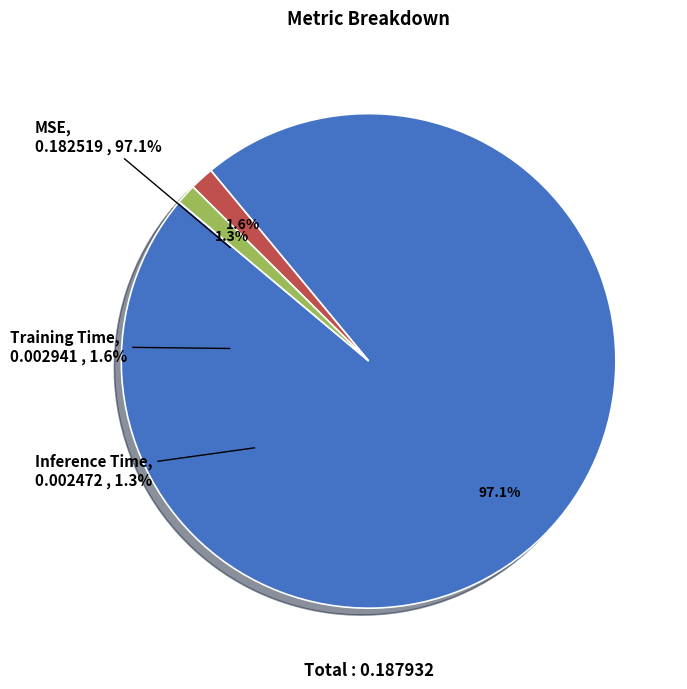

Which slice is the smallest?

Inference Time